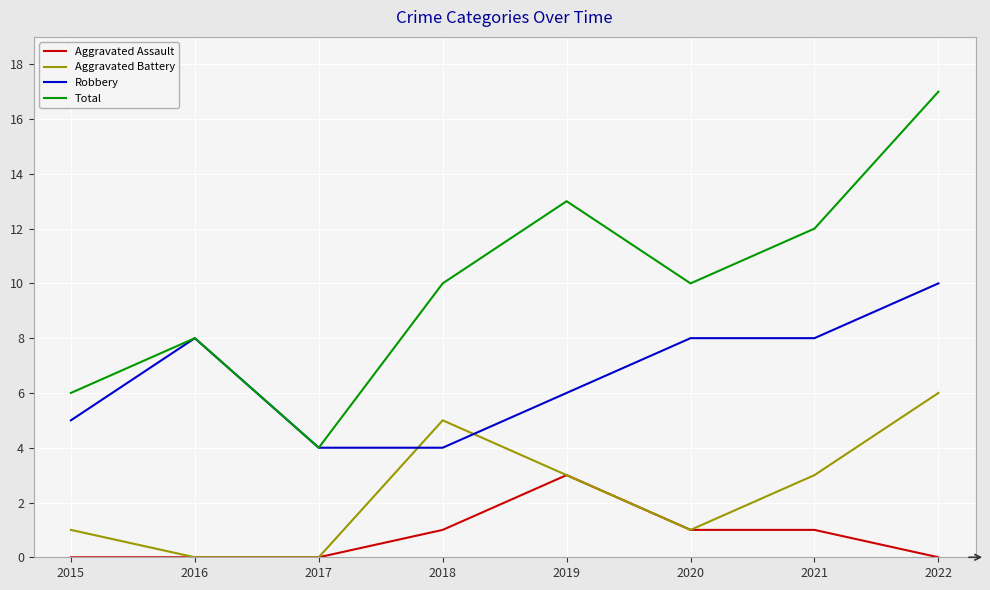

True or false: Aggravated Battery has a value of 1 at 2021.

False